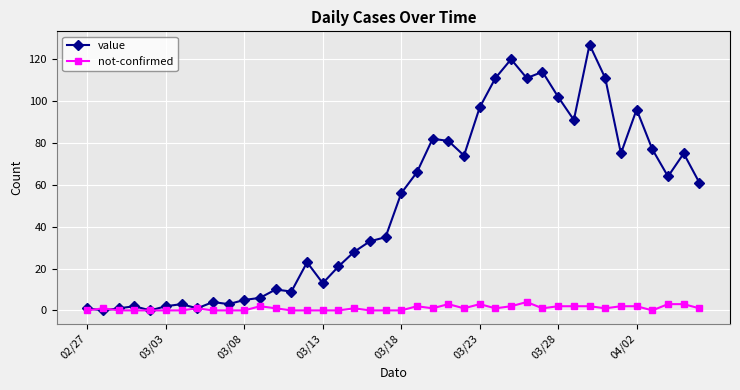

What is the maximum value shown in the chart?

127